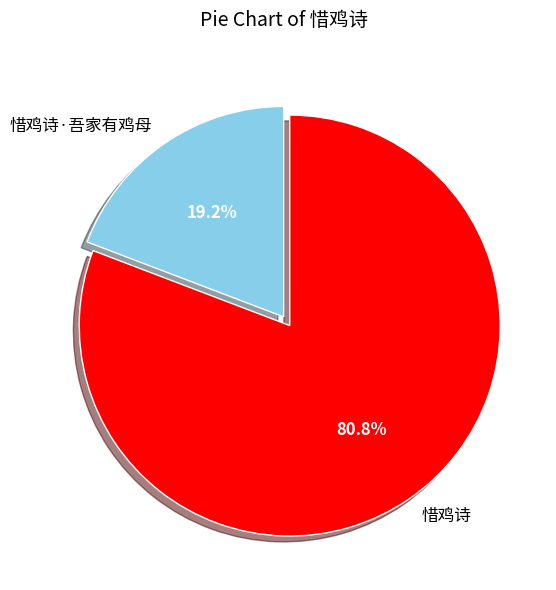

To the nearest percent, what percentage of the pie is 惜鸡诗·吾家有鸡母?

19%